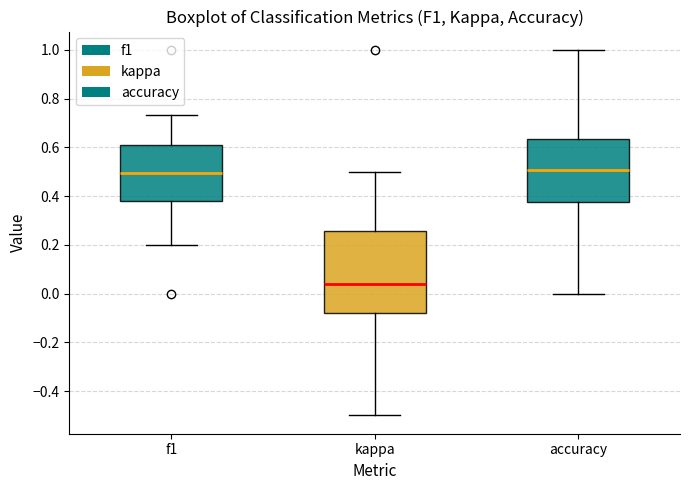

Reading left to right, transcribe this box plot: for each box, give where its median line is, the range the box spans, and where its two whiskers end, as read against the y-axis. The values are not printed on the chart, so give them approximately, as read against the axis.

f1: median 0.50, box 0.38 to 0.60, whiskers 0.20 to 0.74
kappa: median 0.04, box -0.08 to 0.26, whiskers -0.50 to 0.50
accuracy: median 0.50, box 0.38 to 0.64, whiskers 0.00 to 1.00